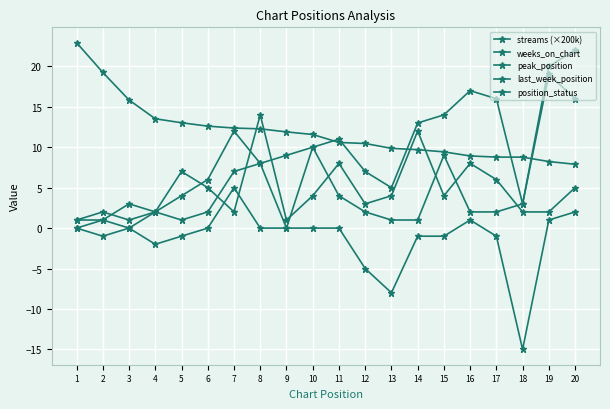

Which series has the widest spread of values?

last_week_position